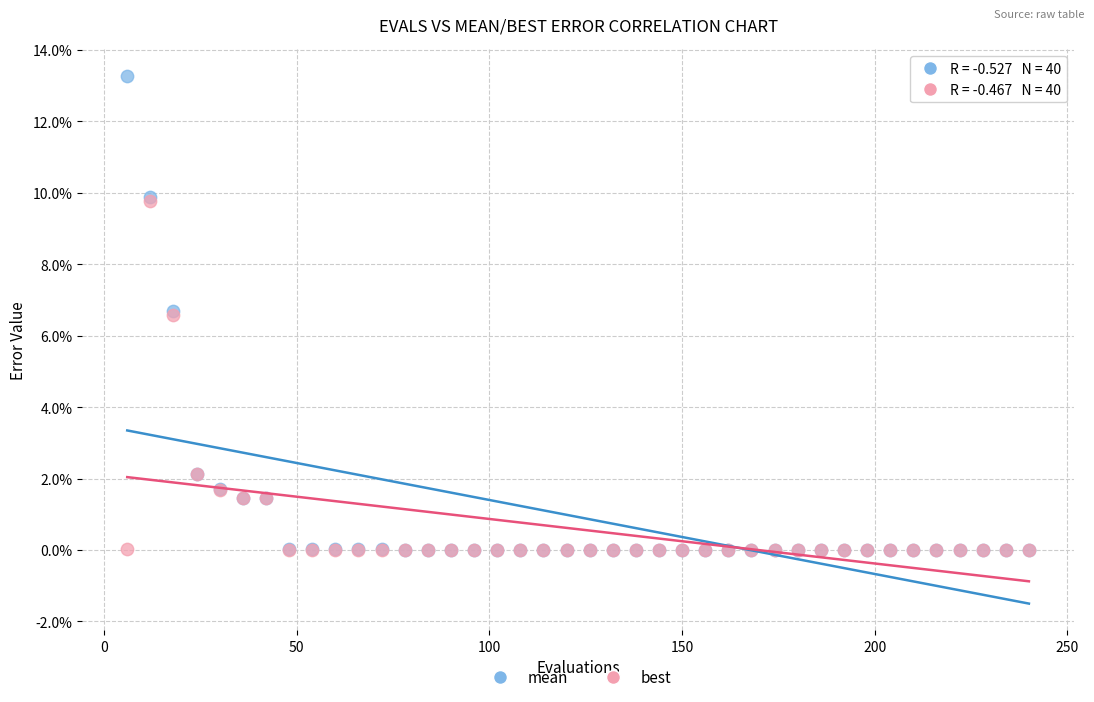

What are all the series names shown in the legend?

mean, best